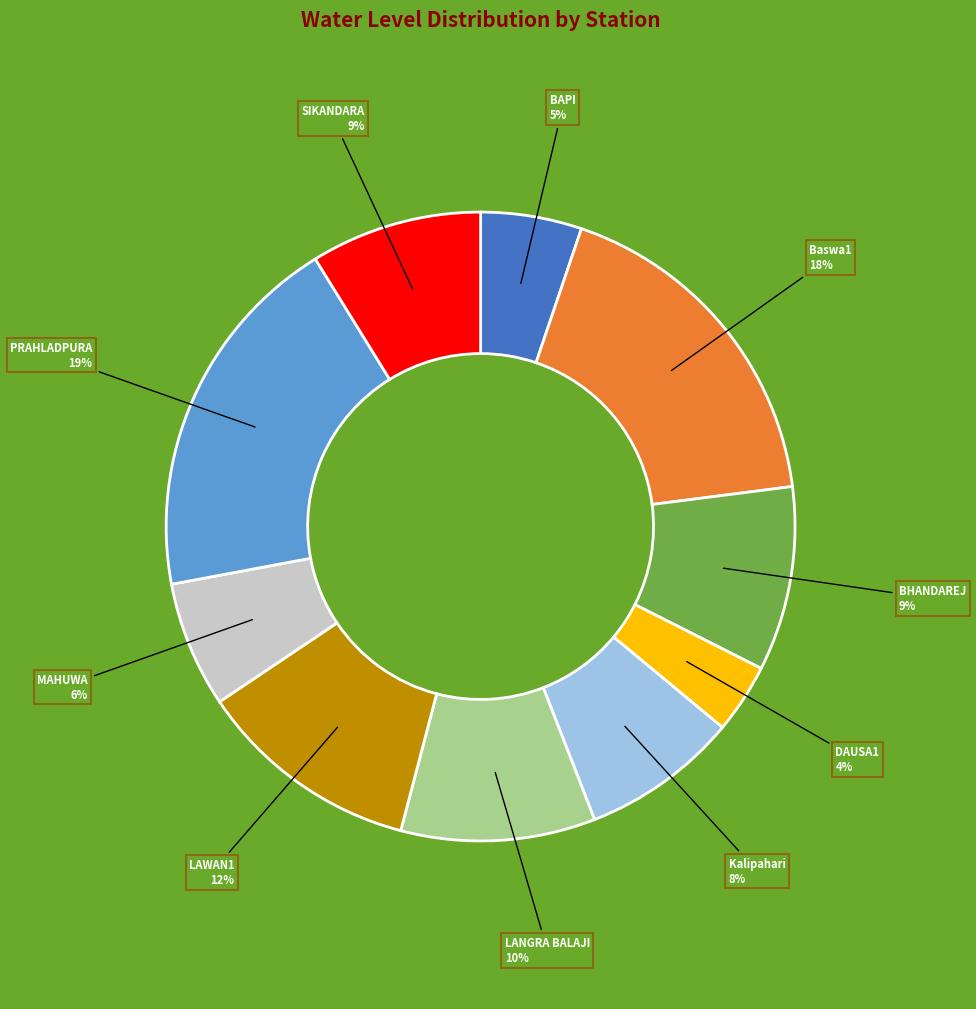

What is the smallest slice in the pie chart?

DAUSA1